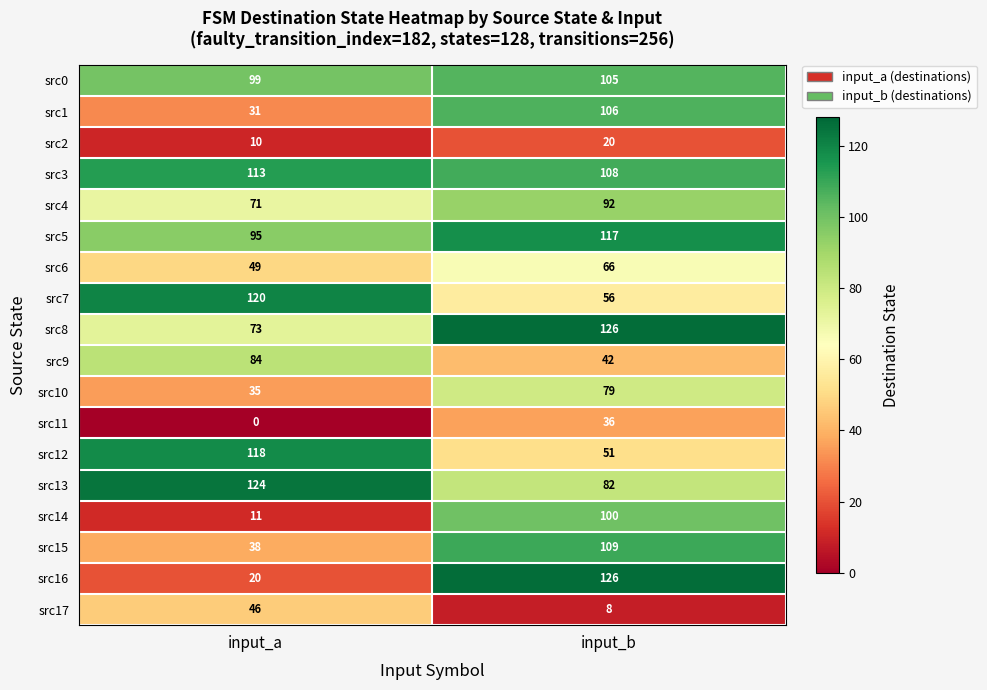

The src11 series shows 14 at input_b. True or false?

False